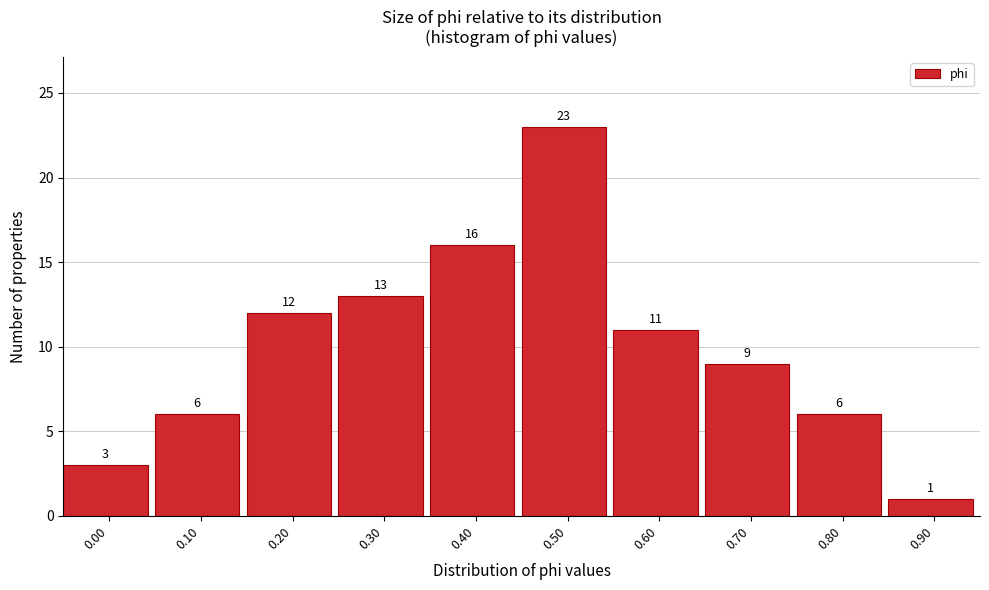

Reading left to right, what are all the values shown in this chart?

3	6	12	13	16	23	11	9	6	1